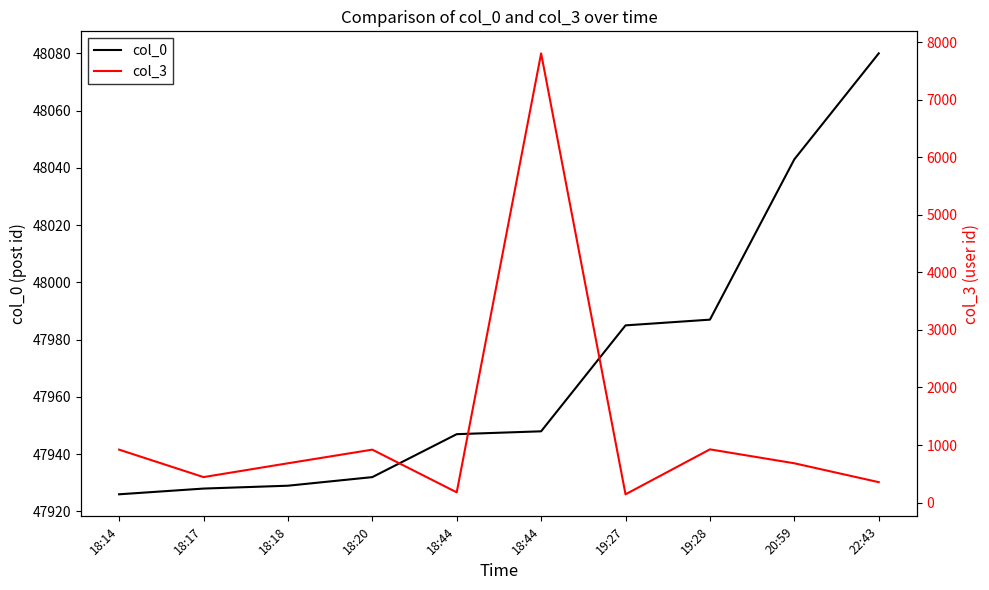

How many data points in col_0 are less than 47948?

5